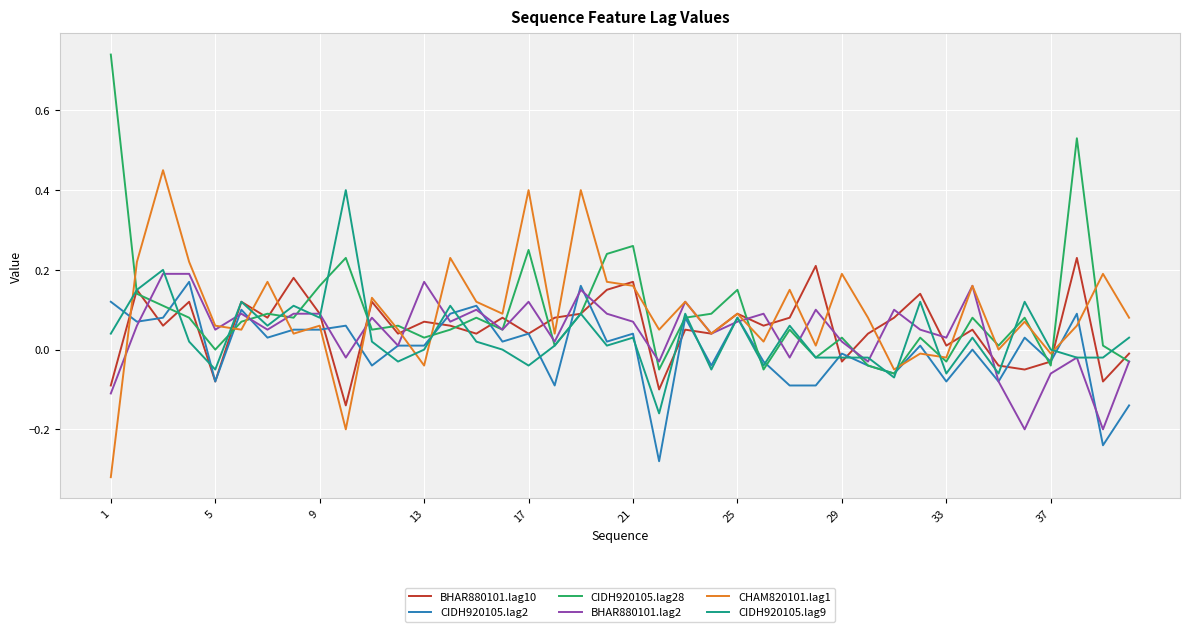

What is the highest value of the BHAR880101.lag10 series?

0.2